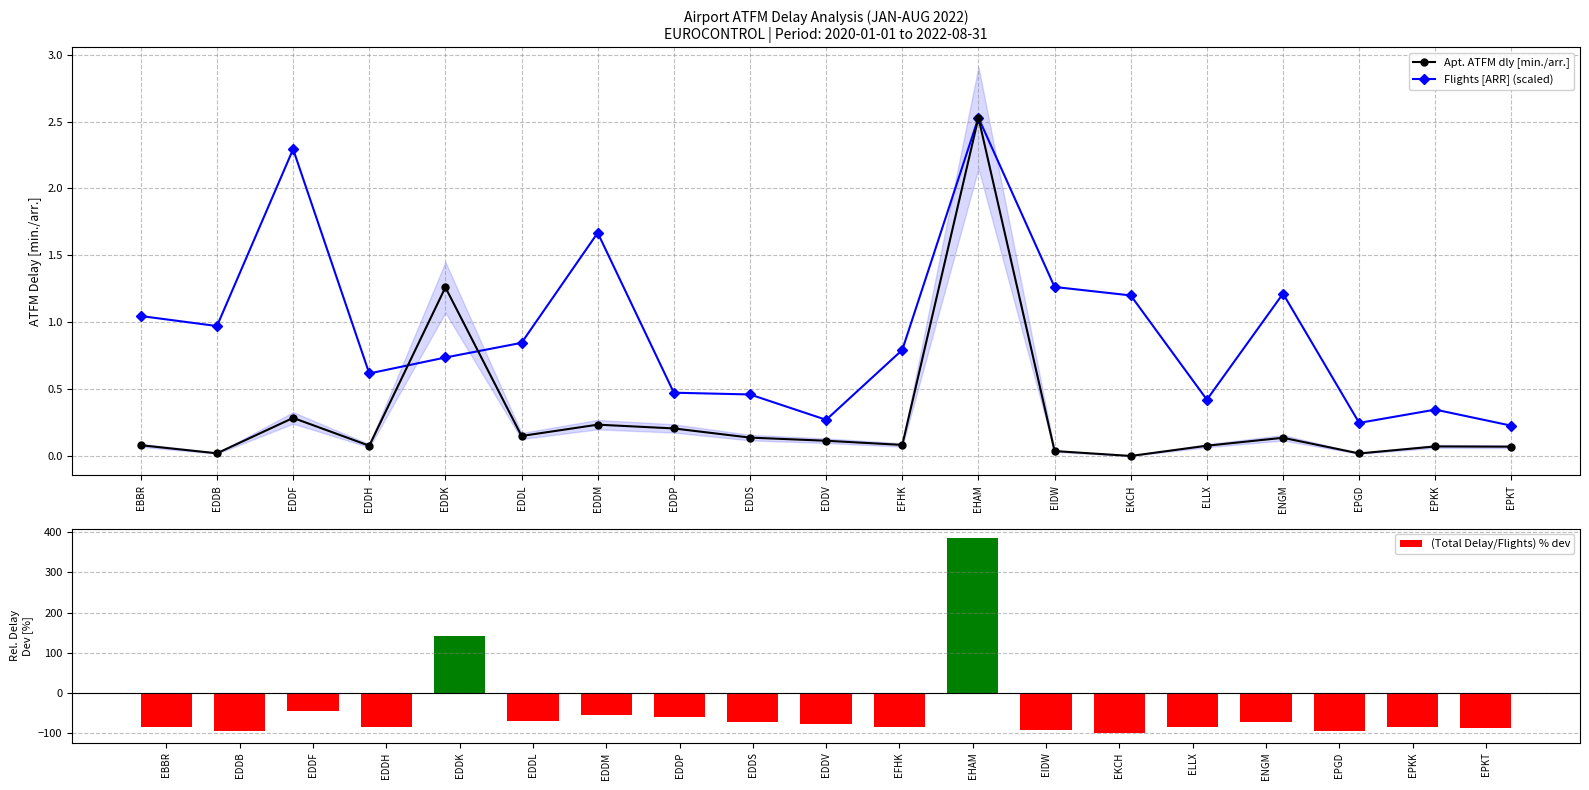

Which series changed the most between EDDF and EPKT?

(Total Delay/Flights) % dev